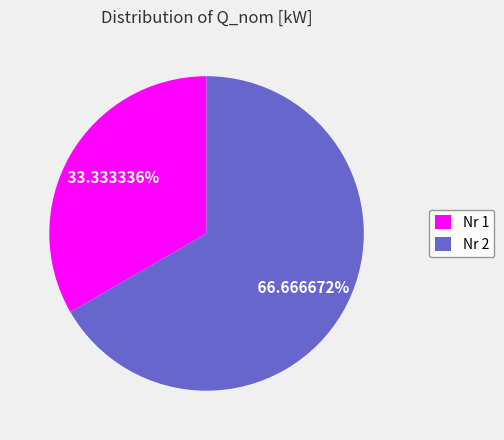

Approximately how many times larger is the value at Nr 1 compared to Nr 2?

0.5